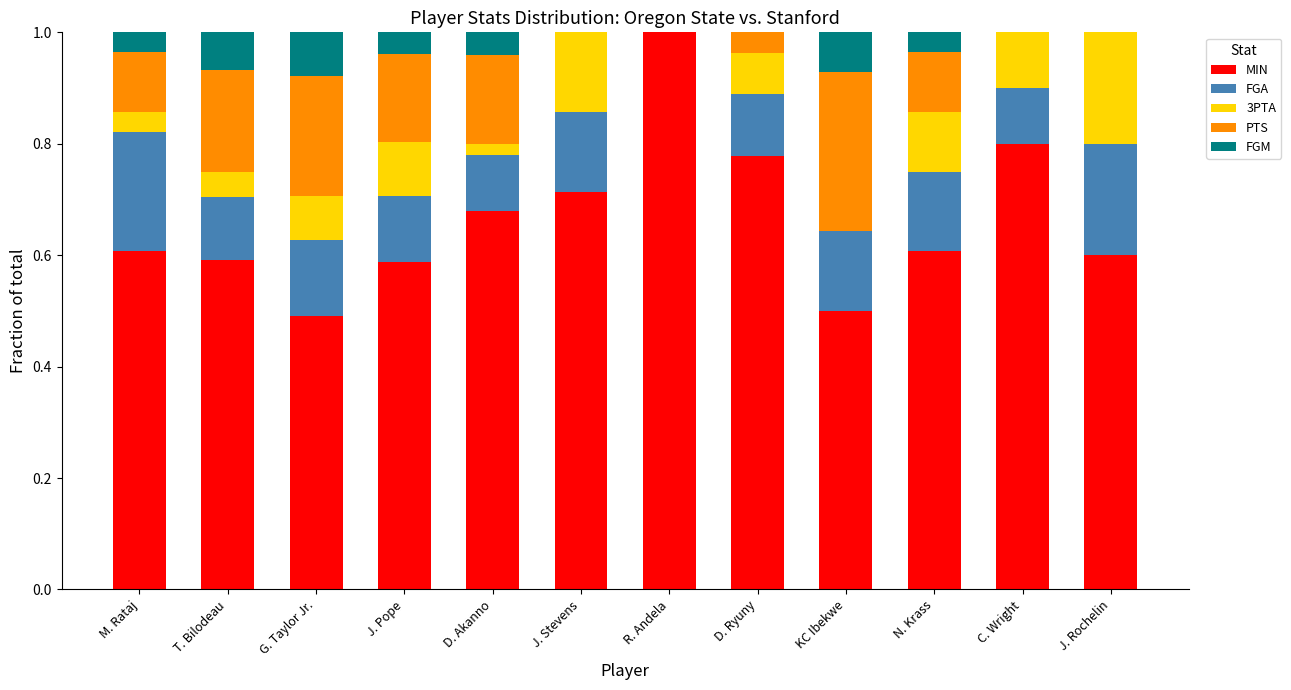

What is the total value across all series at G. Taylor Jr.?

1.0